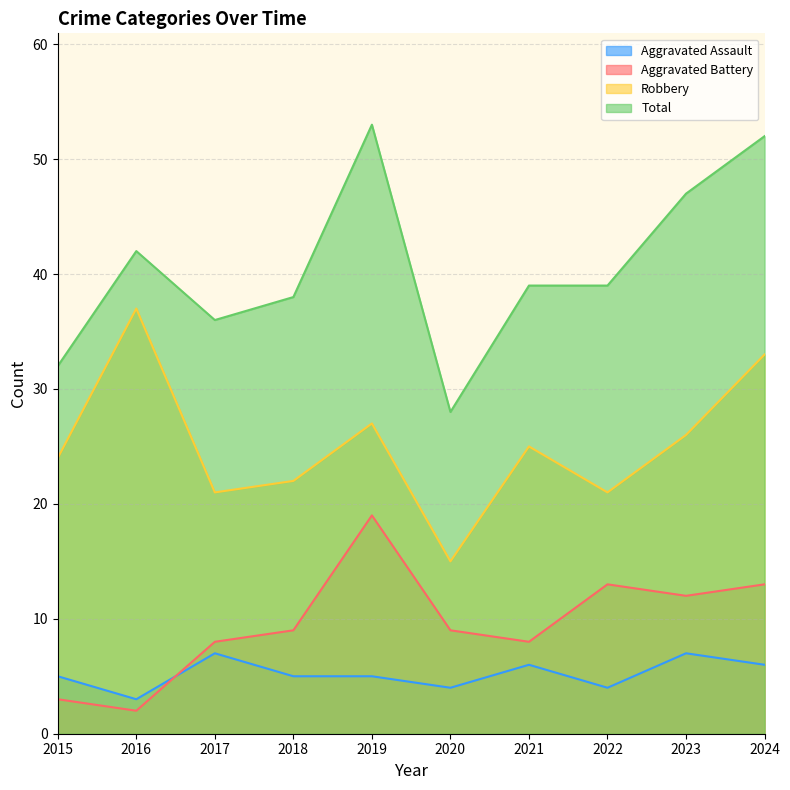

How many values in the Aggravated Assault series exceed 5?

4